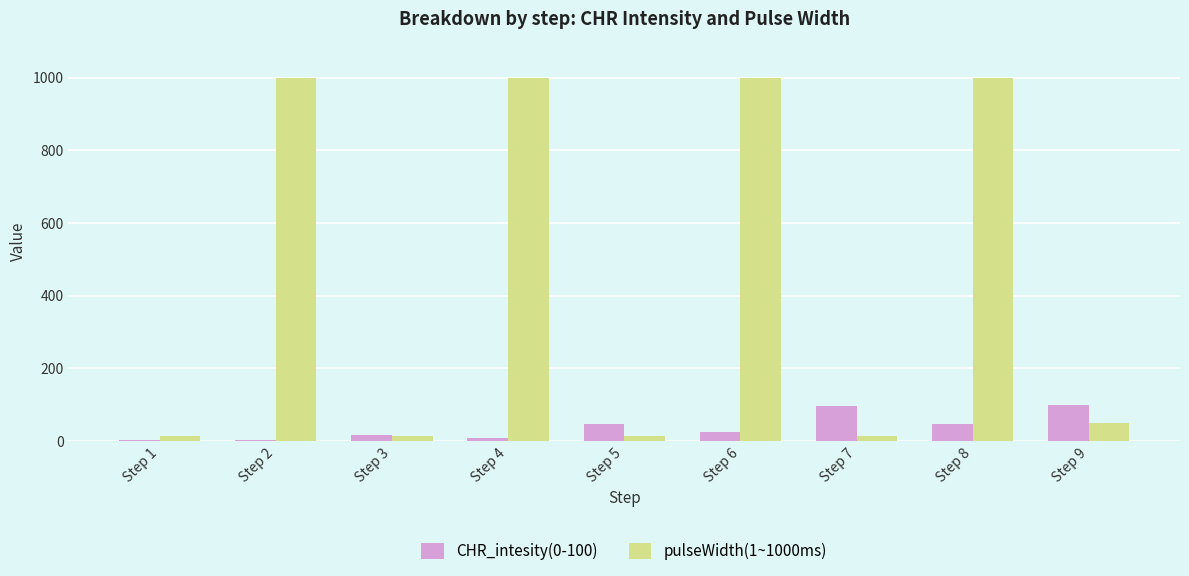

Which series has the largest total across all categories?

pulseWidth(1~1000ms)